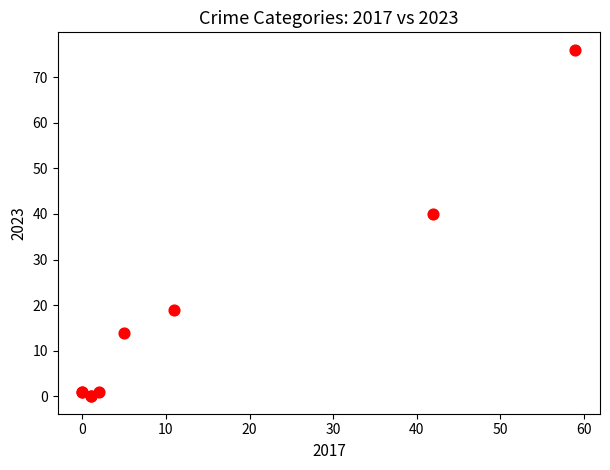

What Y value in the scatter plot is closest to 38?

40